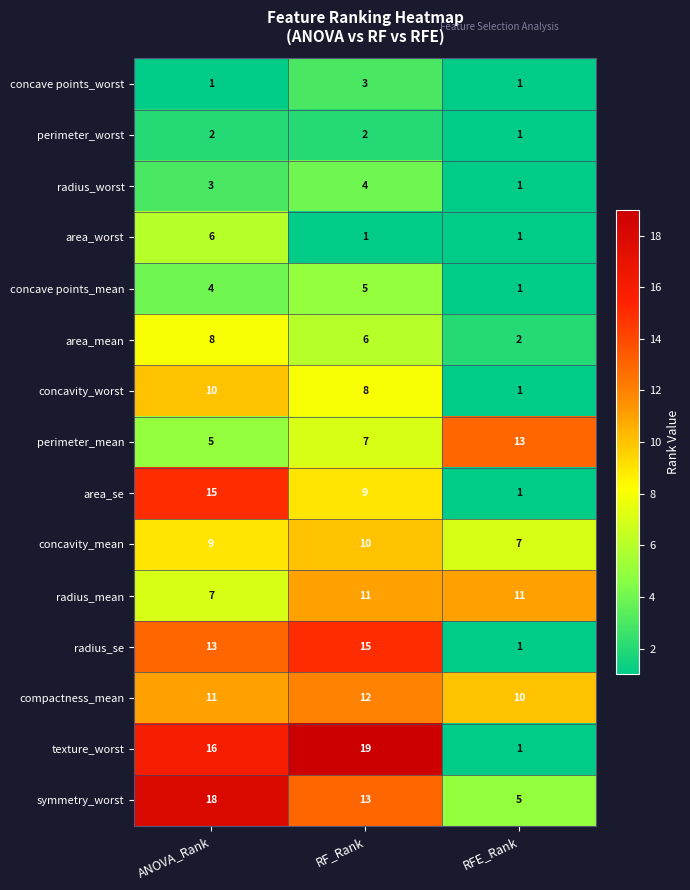

Is it true that compactness_mean equals 11 at ANOVA_Rank?

True